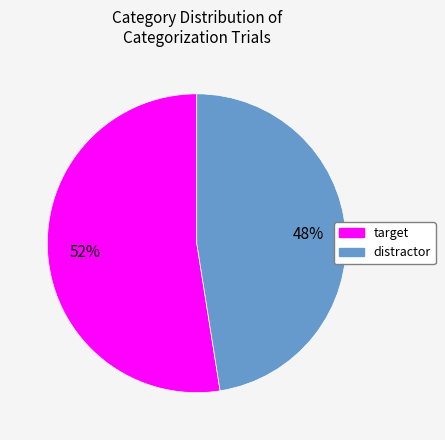

To the nearest percent, what is the combined percentage of distractor and target?

100%